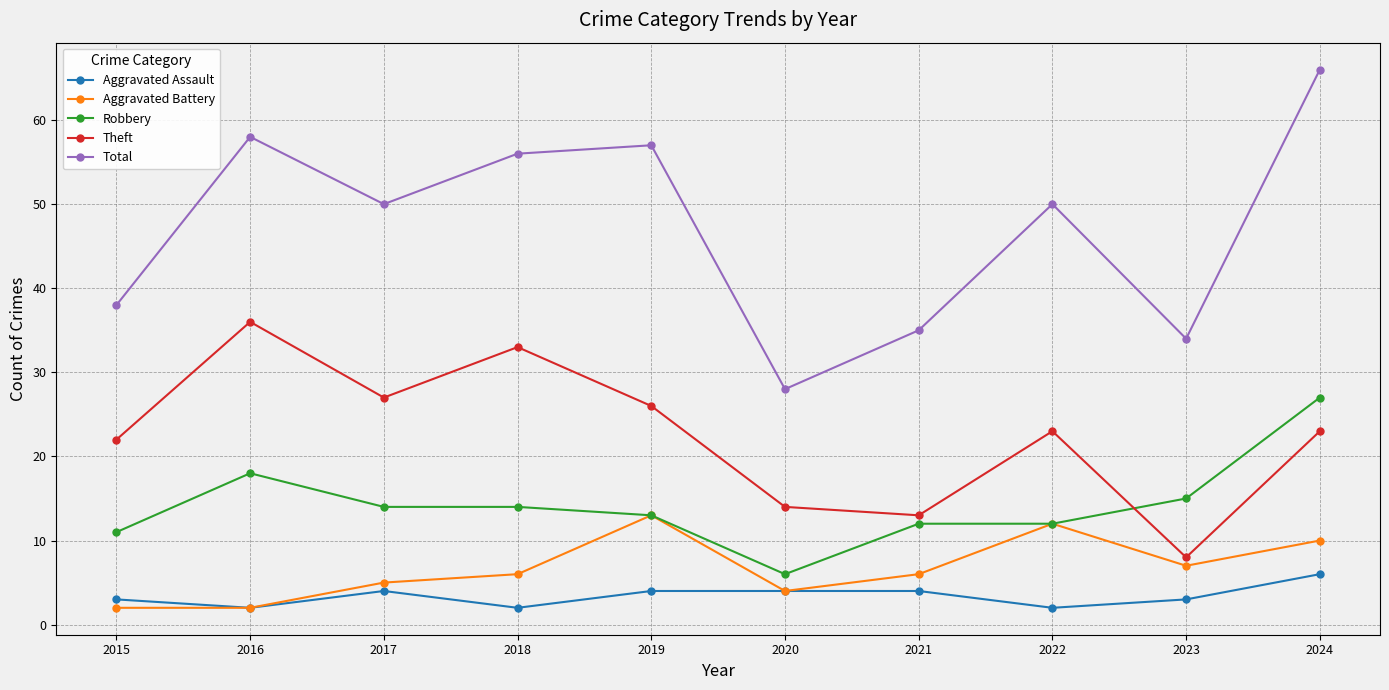

True or false: Aggravated Assault and Robbery intersect in this chart.

False